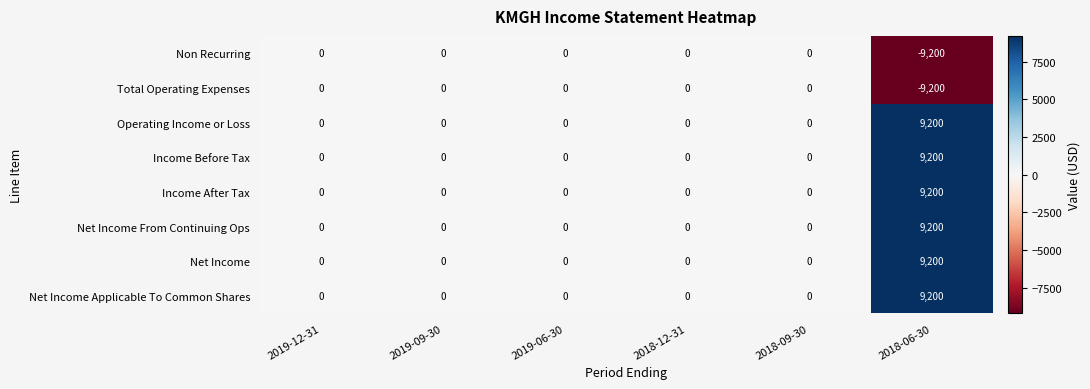

What is the average value of the Total Operating Expenses series?

-1533